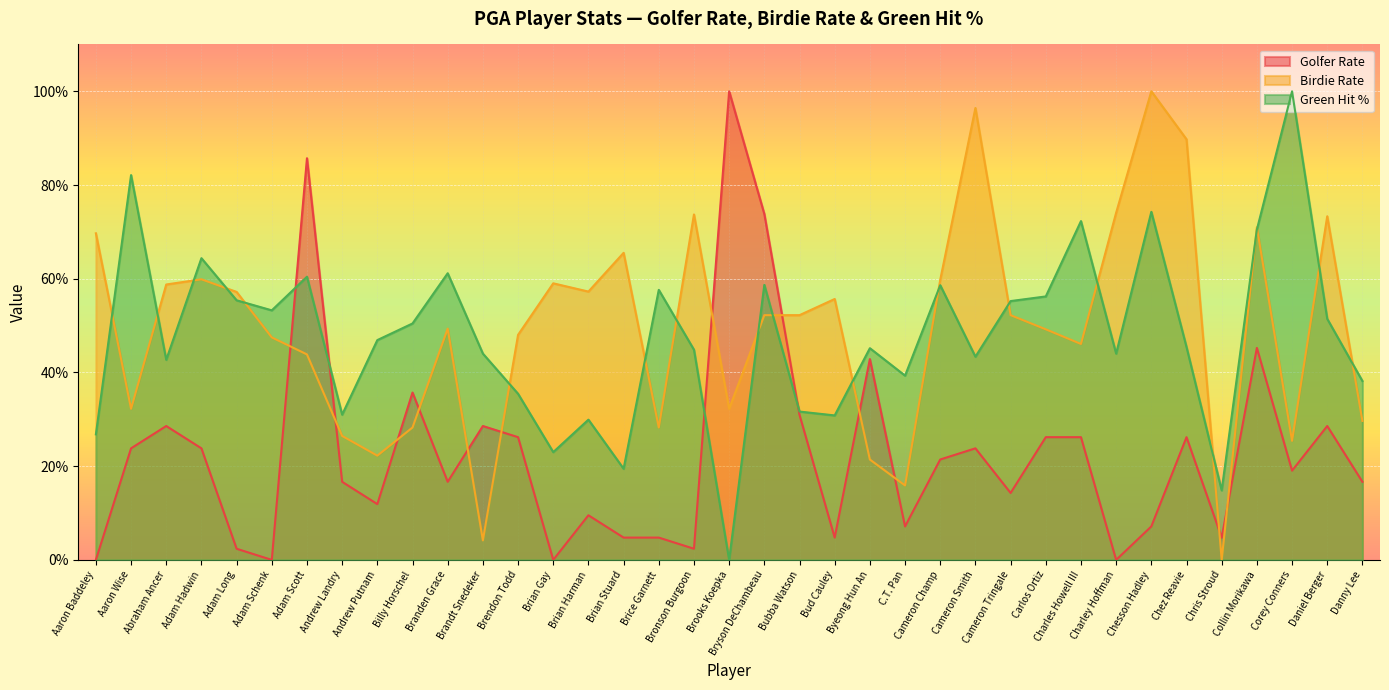

How many distinct data groups are displayed?

3